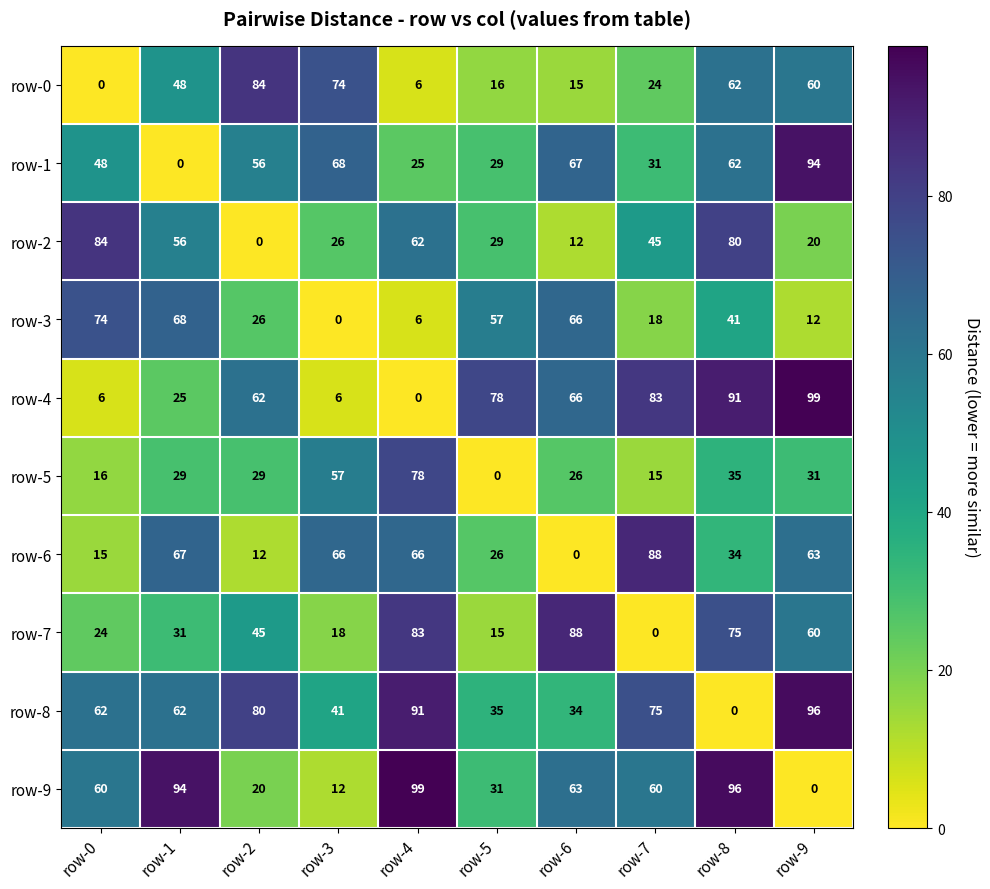

At which category is the sum across all series the highest?

row-8